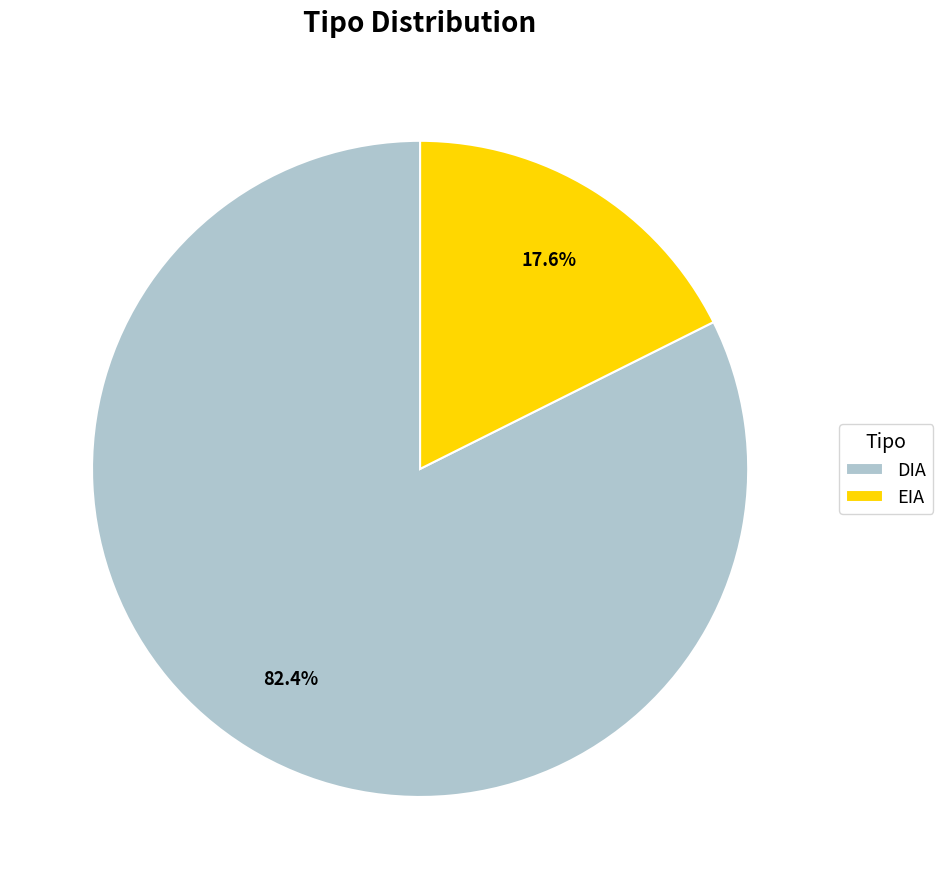

True or false: DIA accounts for 68% of the total.

False